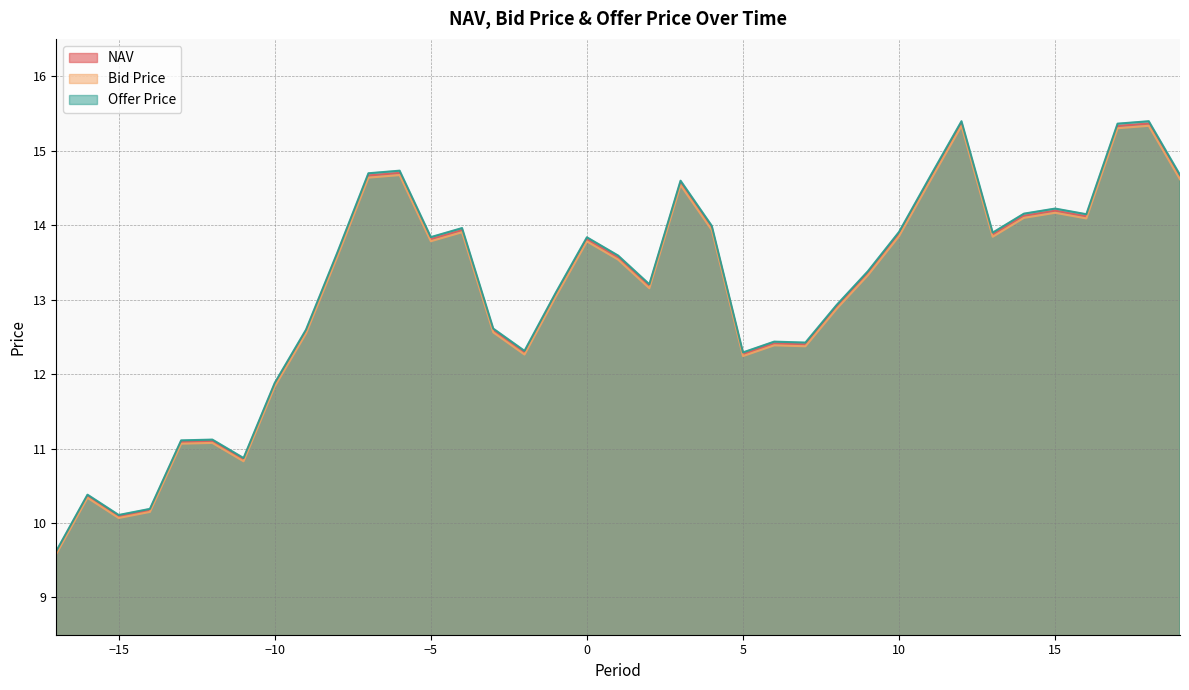

True or false: Bid Price and NAV intersect in this chart.

False